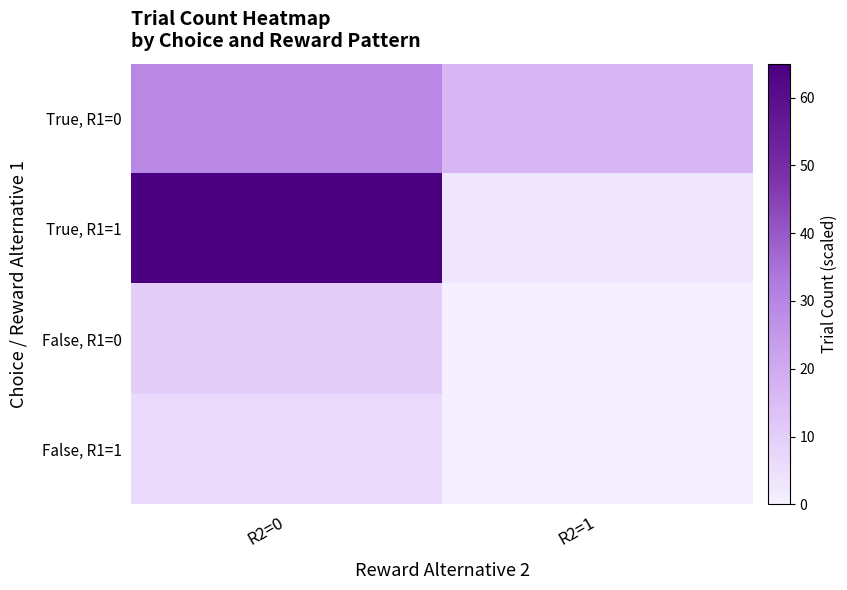

List the series in order of their peak value, highest first.

True, R1=1, True, R1=0, False, R1=0, False, R1=1